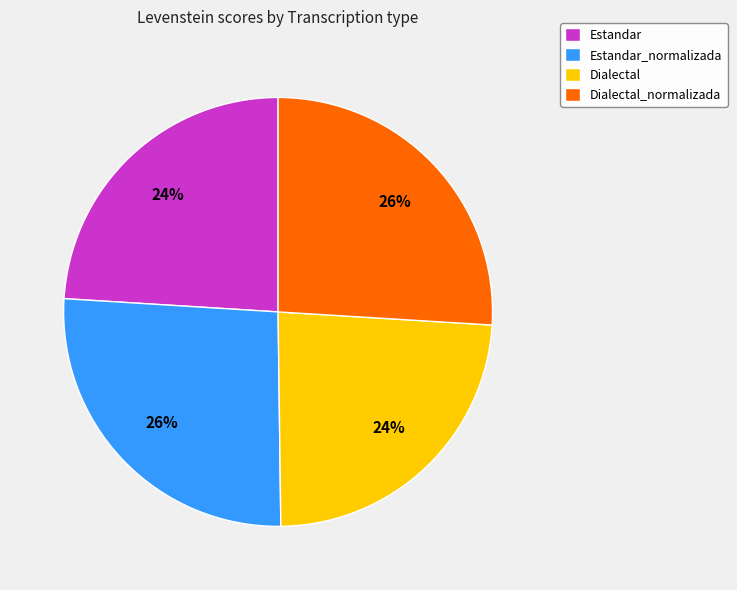

What percentage is the Dialectal_normalizada slice, to the nearest percent?

26%